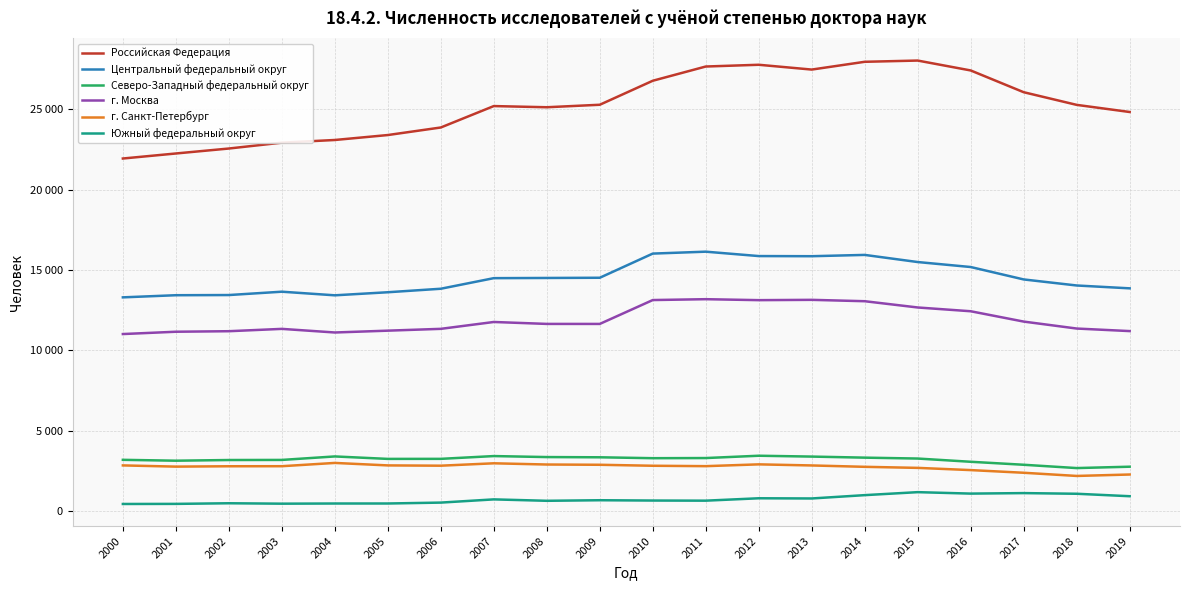

What are all the series names shown in the legend?

Российская Федерация, Центральный федеральный округ, Северо-Западный федеральный округ, г. Москва, г. Санкт-Петербург, Южный федеральный округ